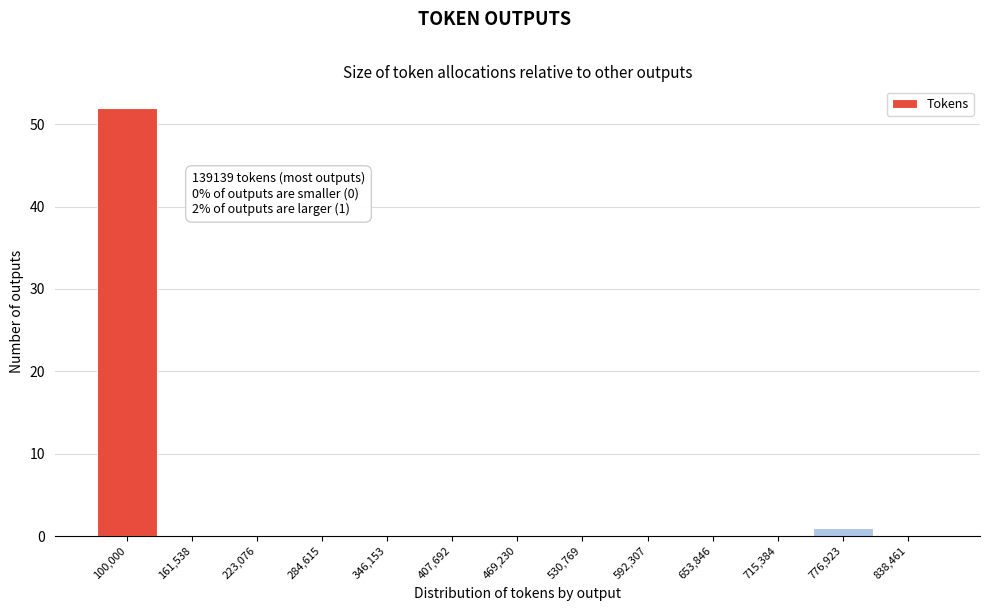

Reading left to right, list all the values displayed in this chart.

100,000=52	161,538=0	223,076=0	284,615=0	346,153=0	407,692=0	469,230=0	530,769=0	592,307=0	653,846=0	715,384=0	776,923=1	838,461=0